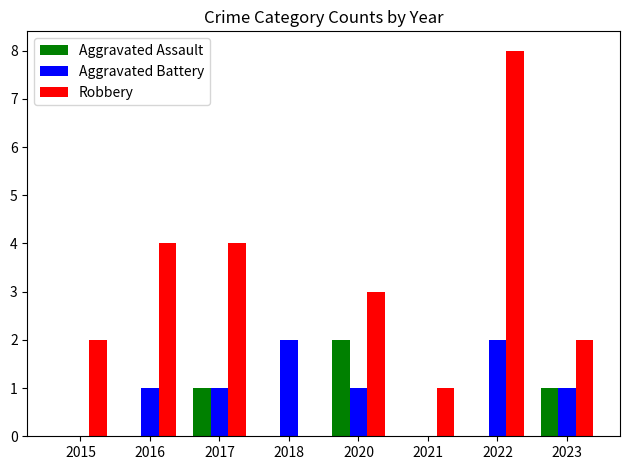

Which series changed the most between 2018 and 2021?

Aggravated Battery